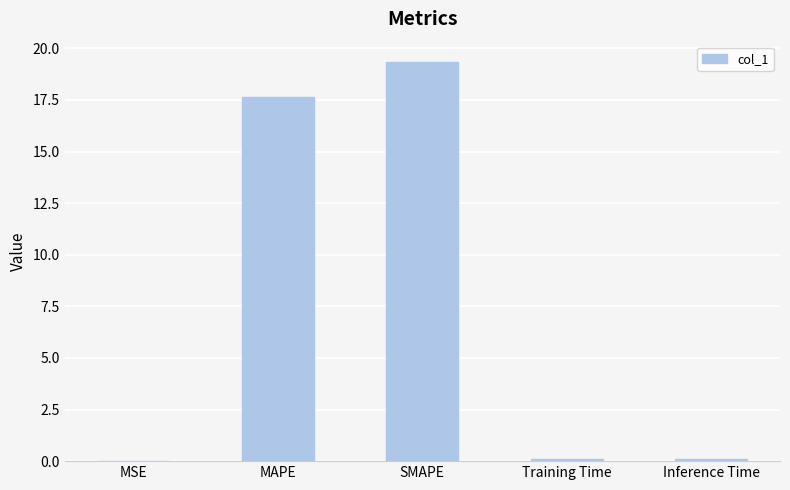

What is the greatest value displayed?

19.4